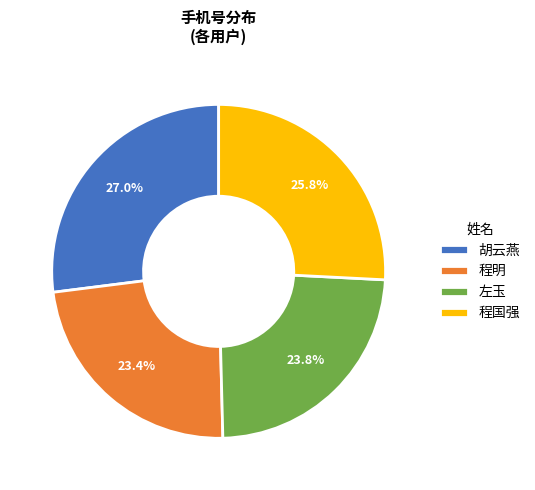

Combined, do 程明 and 左玉 account for over 50%?

No